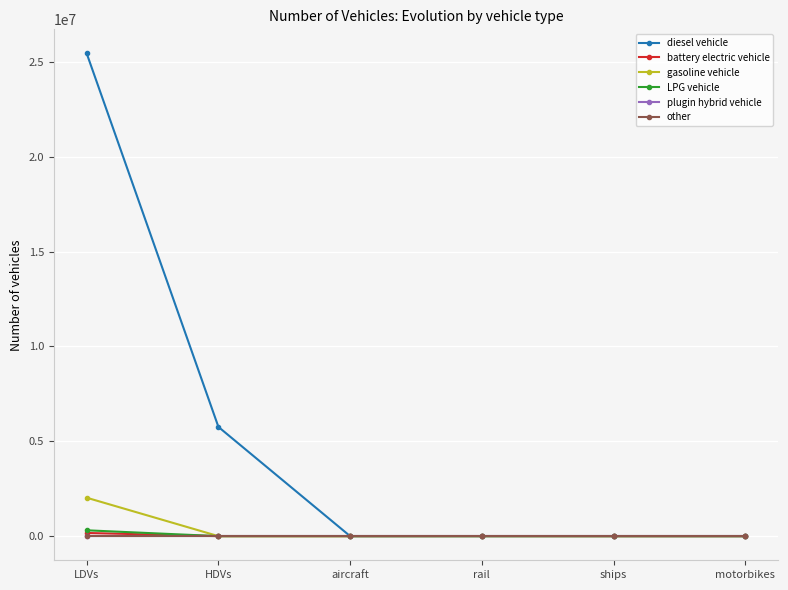

Is this an area chart (filled region under the line)?

No